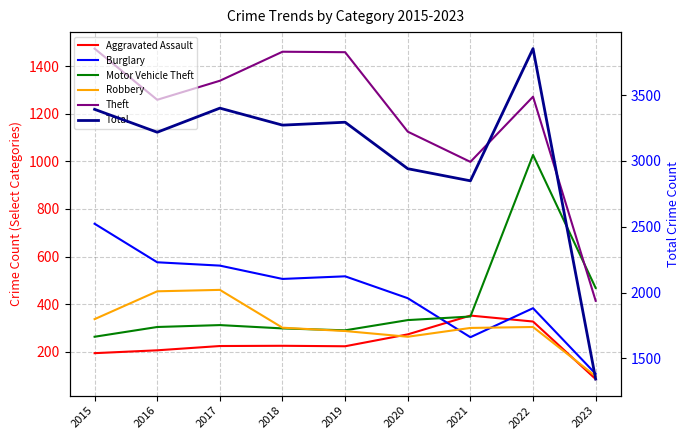

What are all the series names shown in the legend?

Aggravated Assault, Burglary, Motor Vehicle Theft, Robbery, Theft, Total